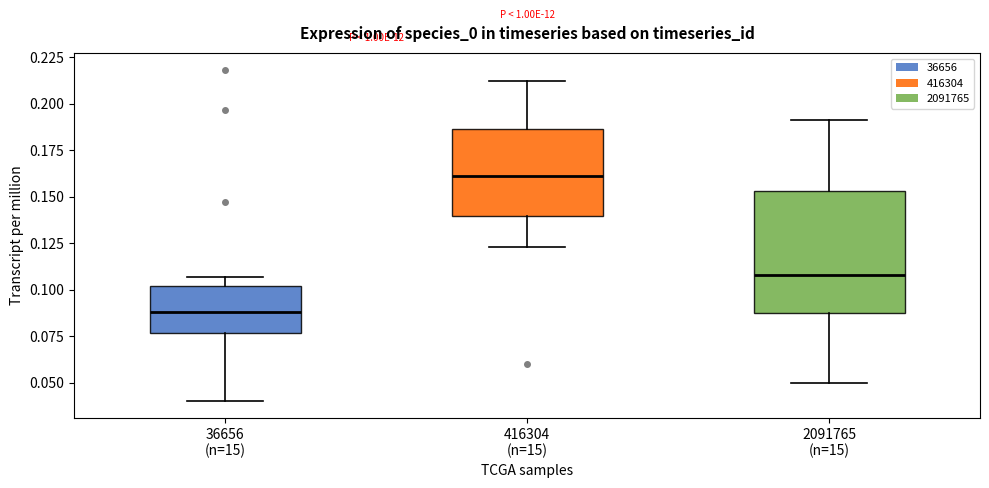

Where does the median line of the box for 2091765 (n=15) sit on the y-axis? The values are not printed on the chart, so give them approximately, as read against the axis.

0.110